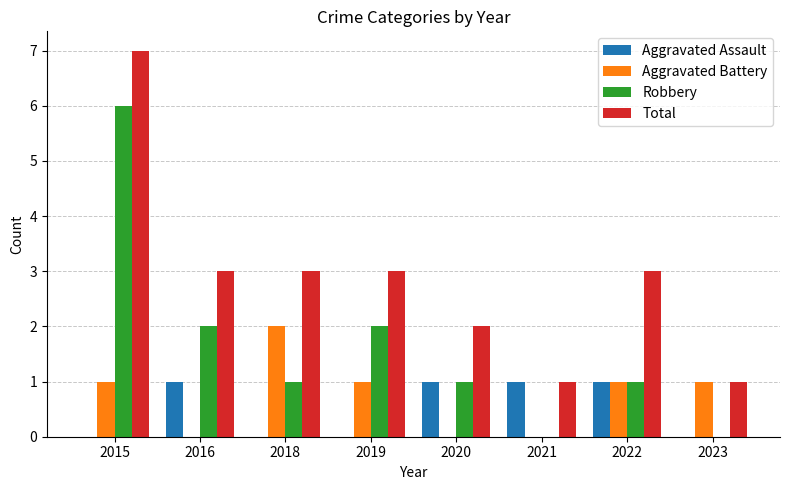

How many distinct data groups are displayed?

4